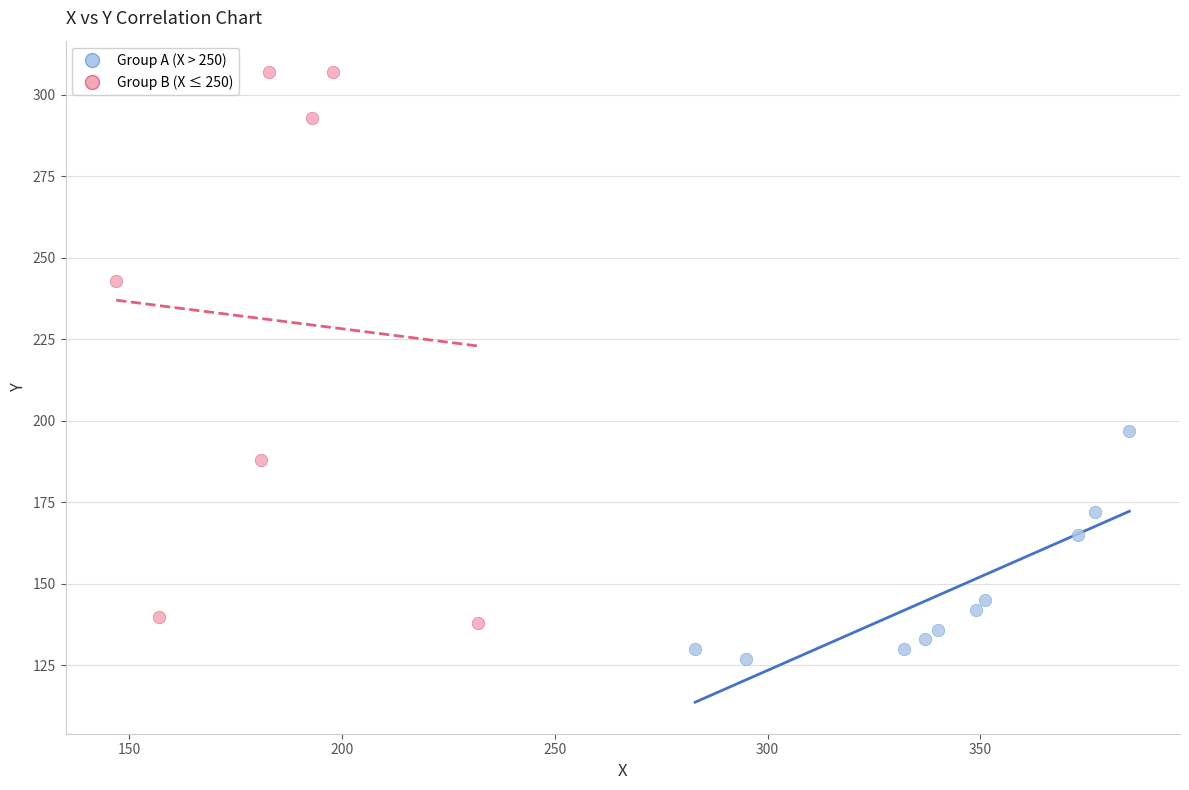

What are all the series names shown in the legend?

Group A (X > 250), Group B (X ≤ 250)